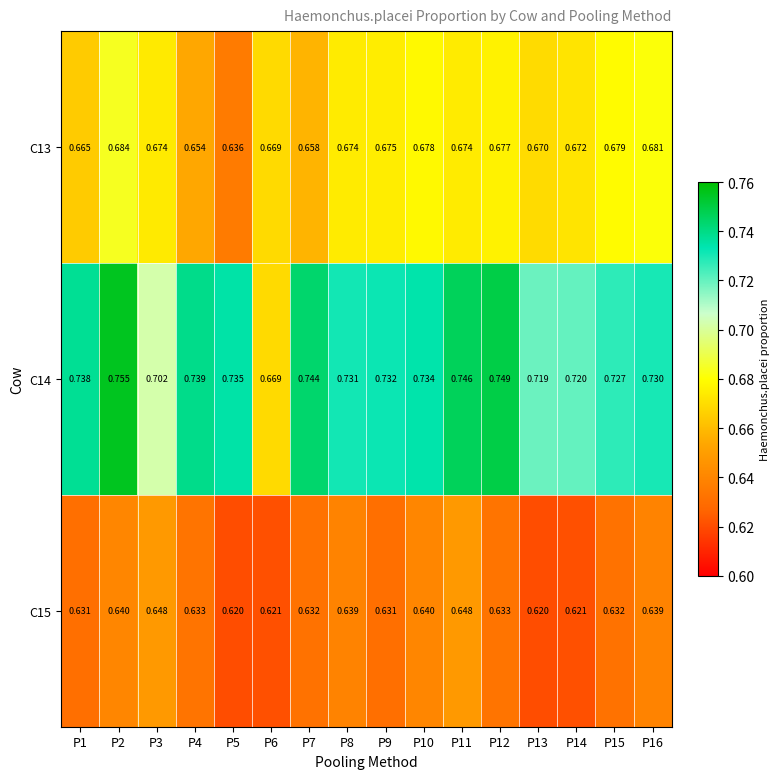

Is the value of C15 at P13 greater than the value of C13 at P15?

No